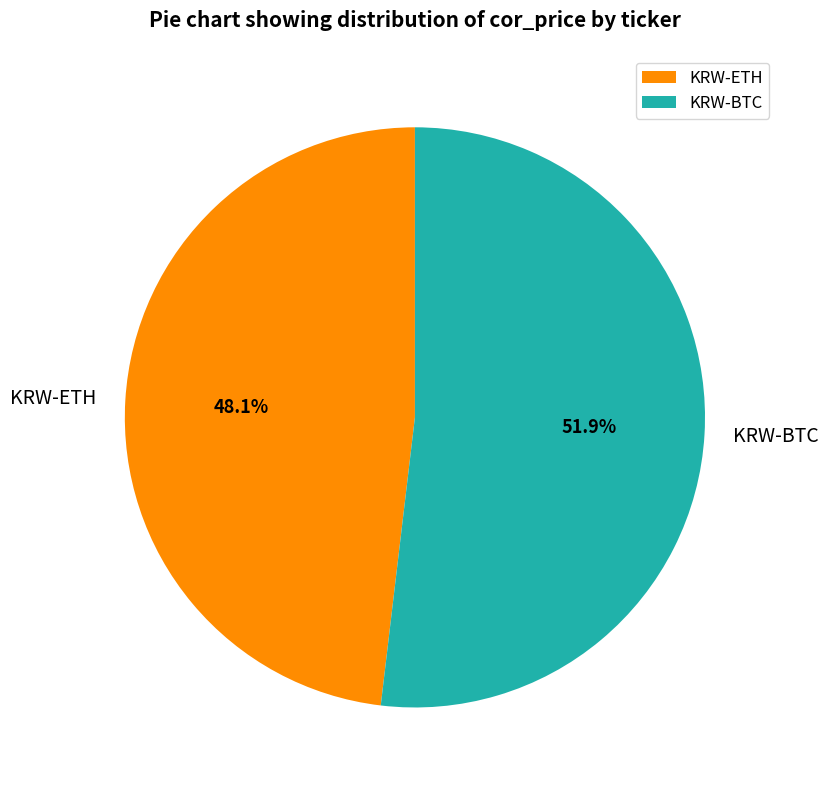

Is it true that KRW-BTC is 40% of the pie?

False